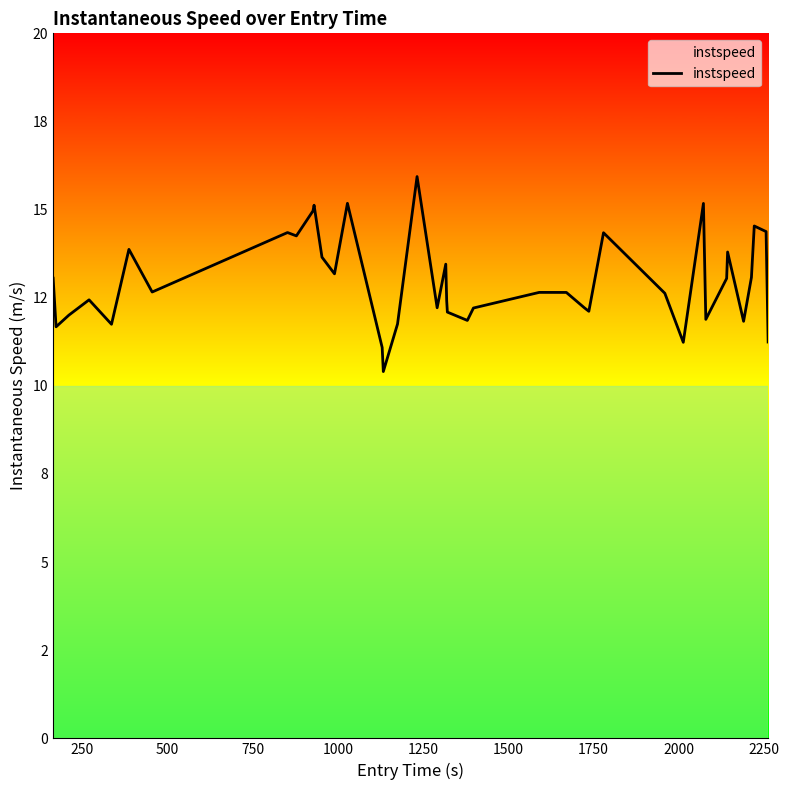

Is this an area chart (filled region under the line)?

Yes